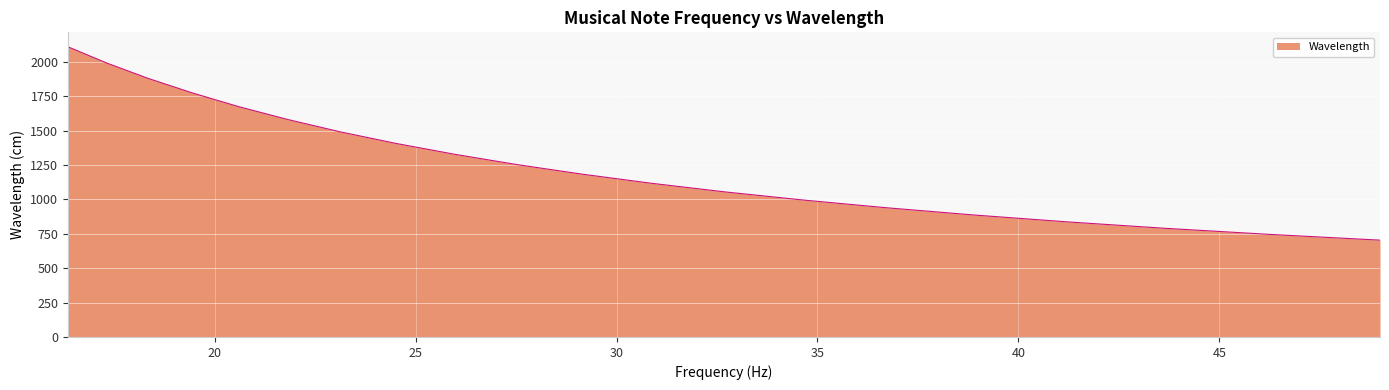

How many lines are shown in the chart?

1